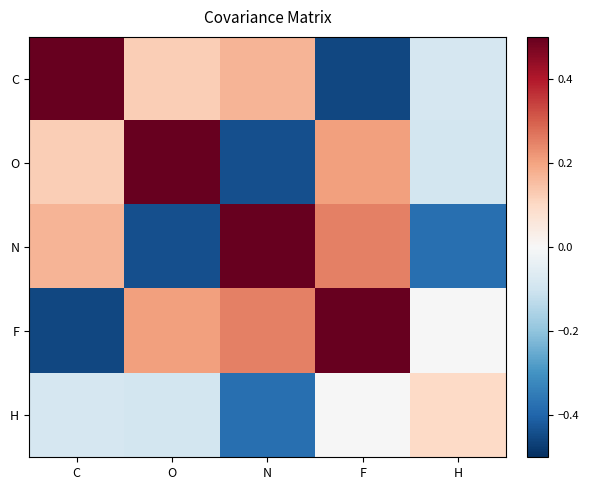

Reading right to left, extract all data points from this chart.

C: H=-0.1	F=-0.5	N=0.2	O=0.1	C=0.7
O: H=-0.1	F=0.2	N=-0.4	O=0.7	C=0.1
N: H=-0.4	F=0.3	N=0.9	O=-0.4	C=0.2
F: H=-0.0	F=1.0	N=0.3	O=0.2	C=-0.5
H: H=0.1	F=-0.0	N=-0.4	O=-0.1	C=-0.1